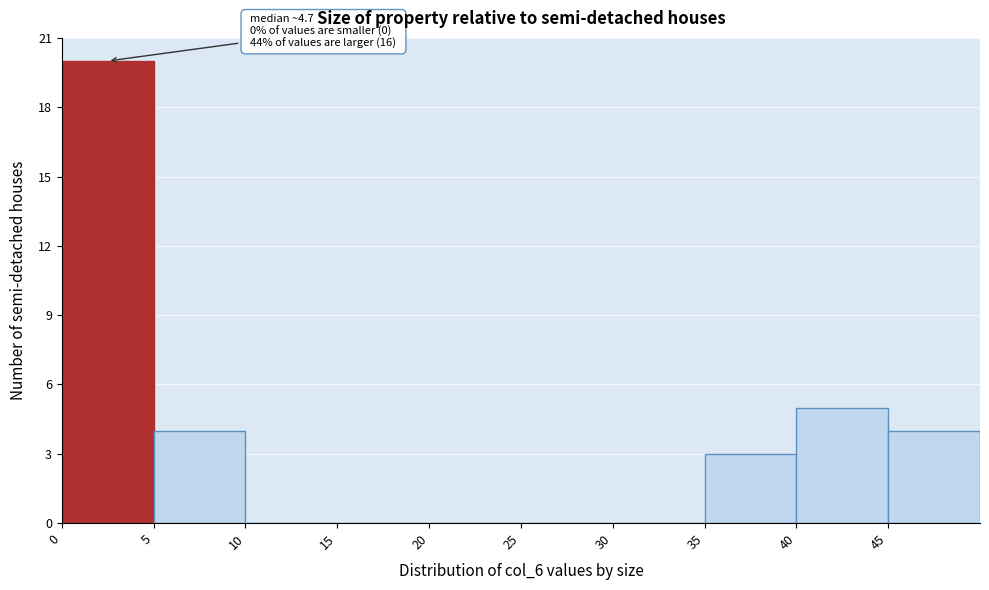

Over which range of the x-axis is the bar tallest?

0 to 5